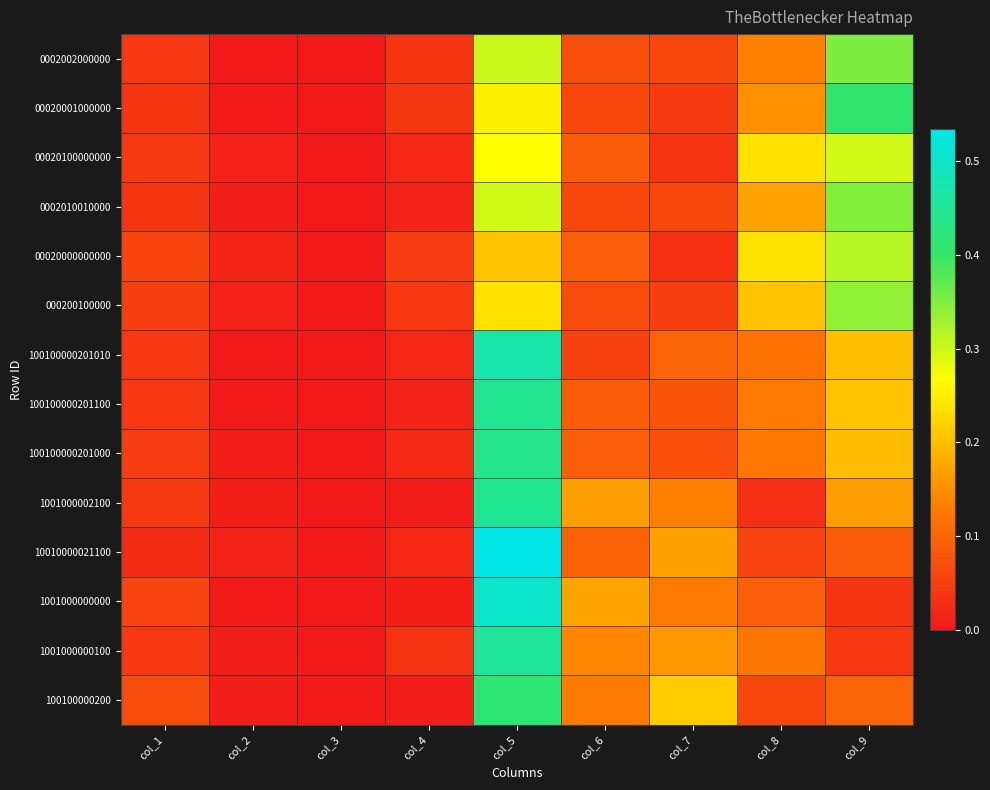

At which category is the sum across all series the highest?

col_5